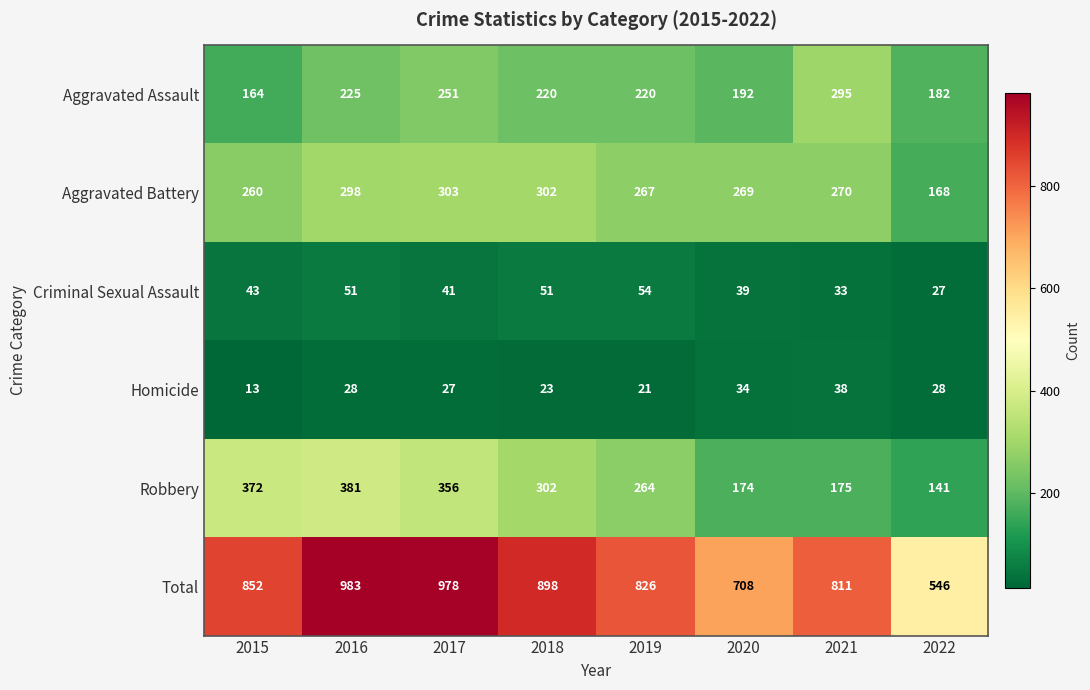

What is the total value across all series at 2021?

1622